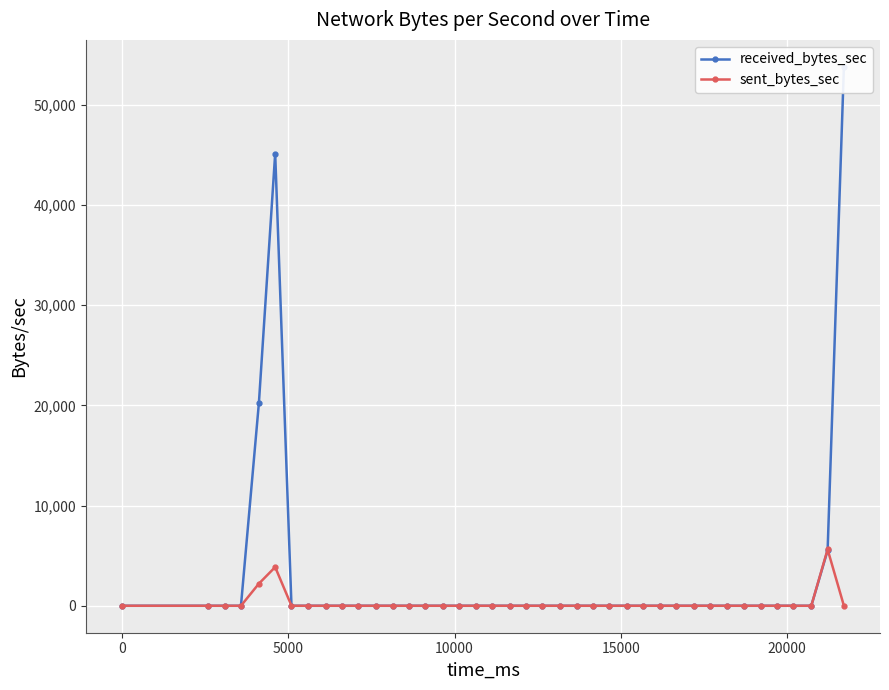

True or false: sent_bytes_sec has more than 0 points higher than both neighbors.

True